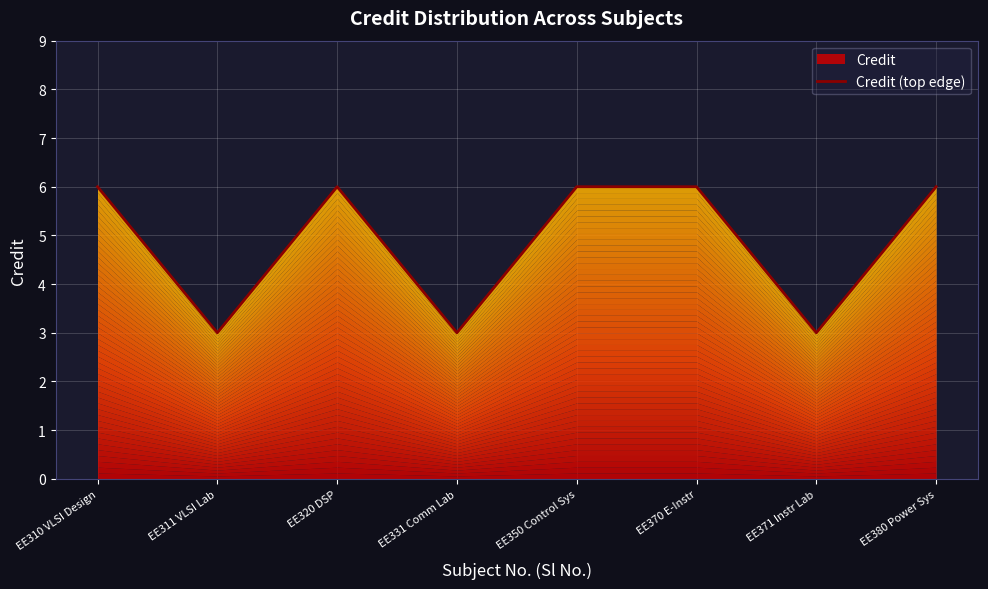

Reading right to left, what are all the values shown in this chart?

6	3	6	6	3	6	3	6